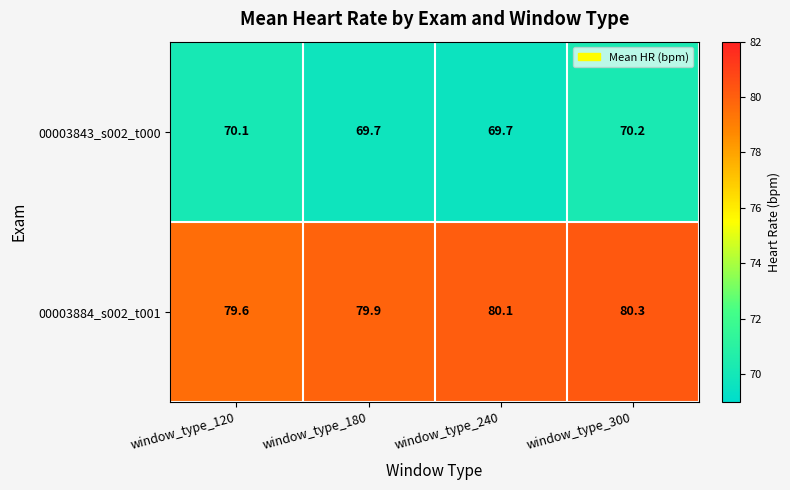

What is the difference between the highest and lowest values at window_type_300?

10.1